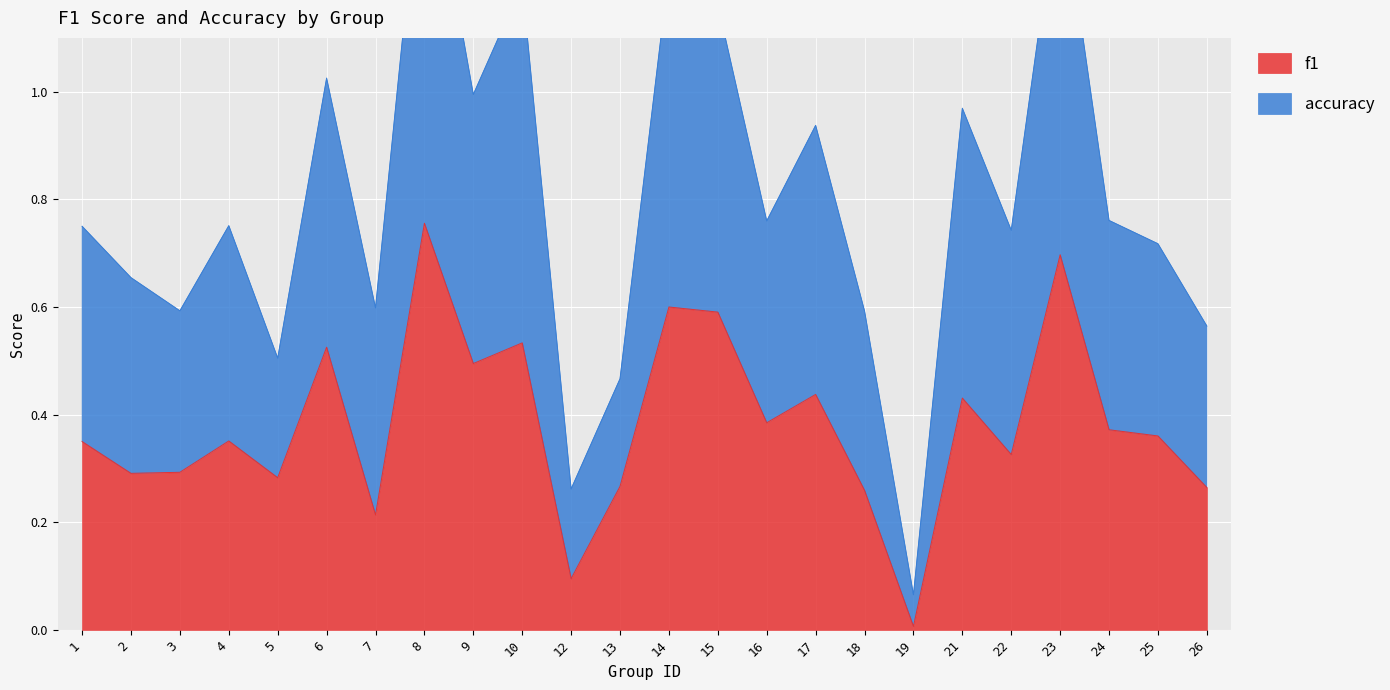

Rank the series by their average value, from highest to lowest.

accuracy, f1